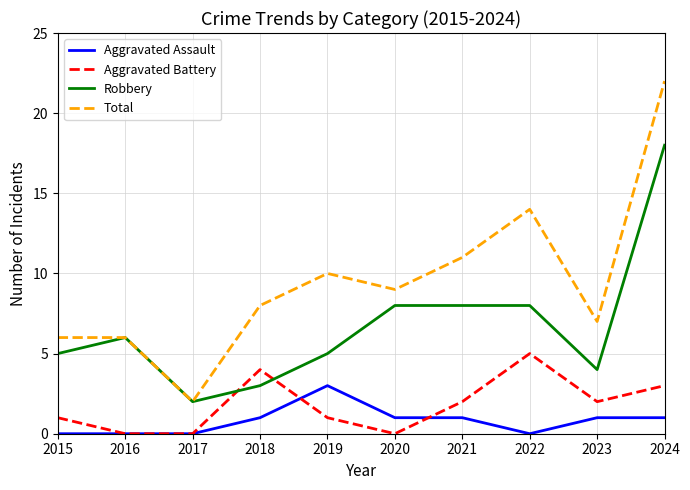

What is the spread (max minus min) of values at 2017?

2